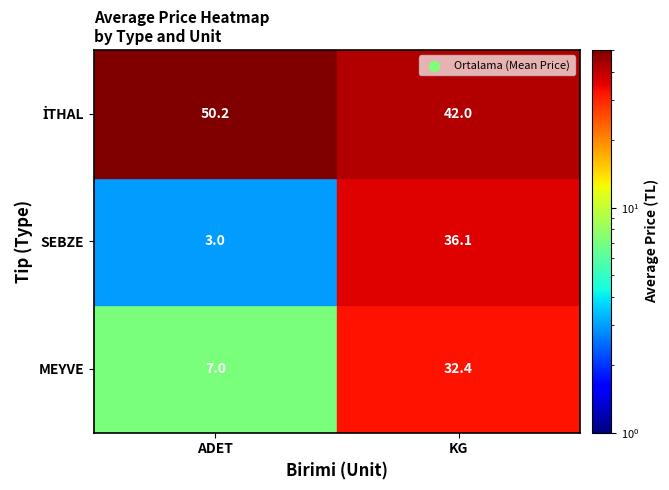

Which series changed the most between KG and ADET?

SEBZE